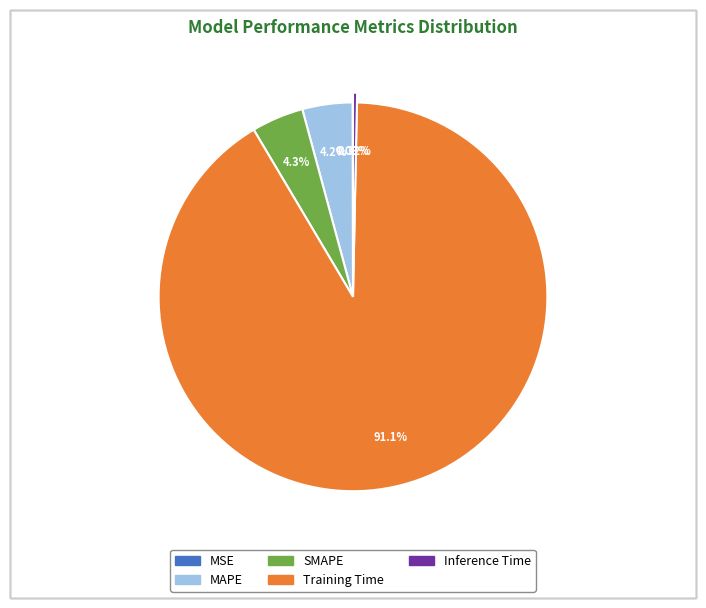

Rank the categories by value from lowest to highest.

MSE, Inference Time, MAPE, SMAPE, Training Time